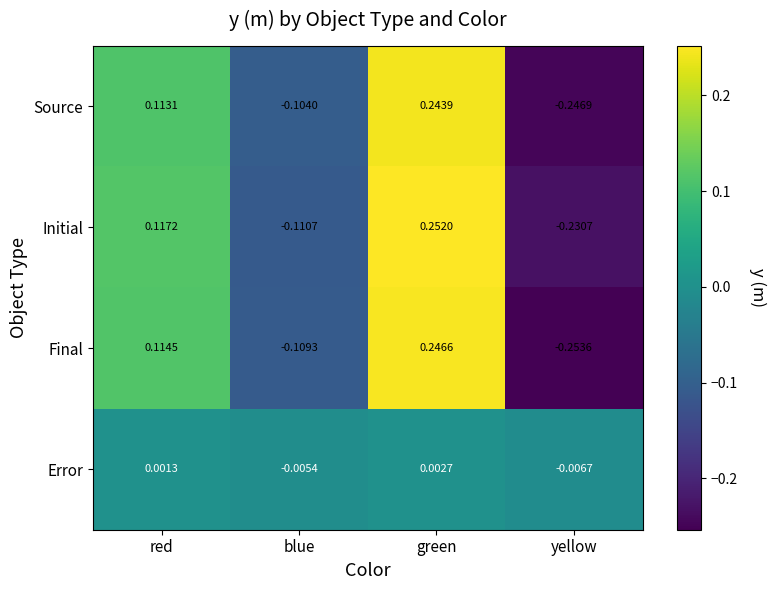

How many values in the Error series exceed 0?

2